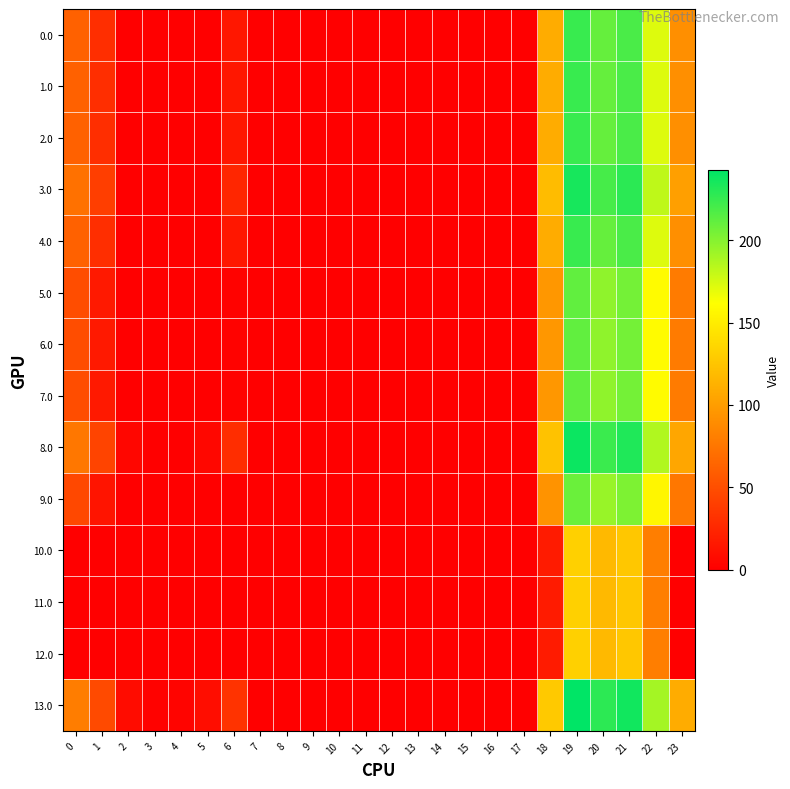

At which category is the sum across all series the highest?

19